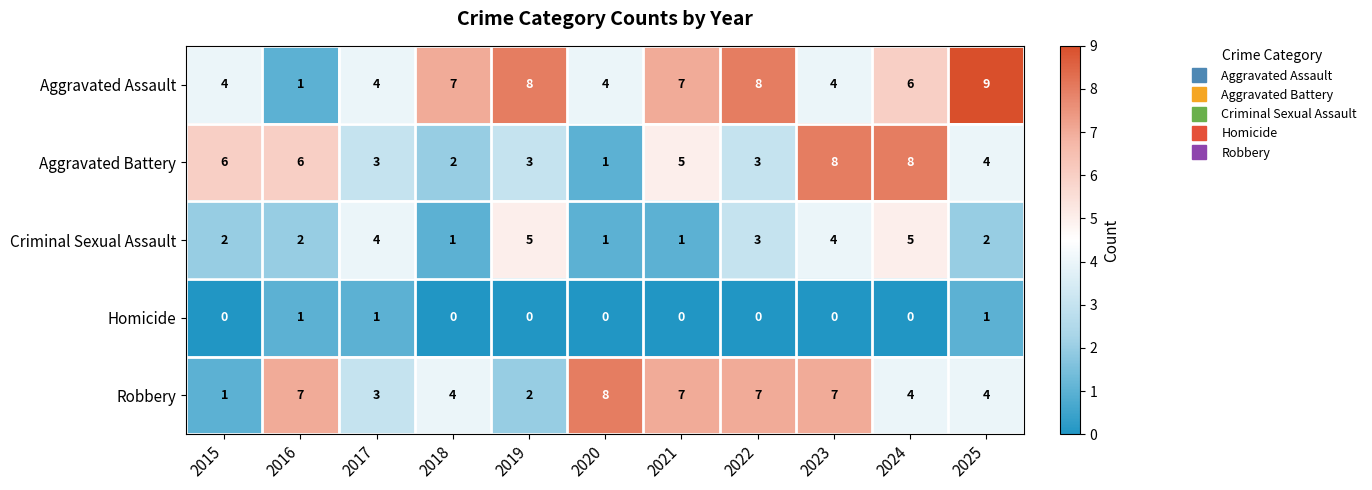

What is the greatest value displayed?

9